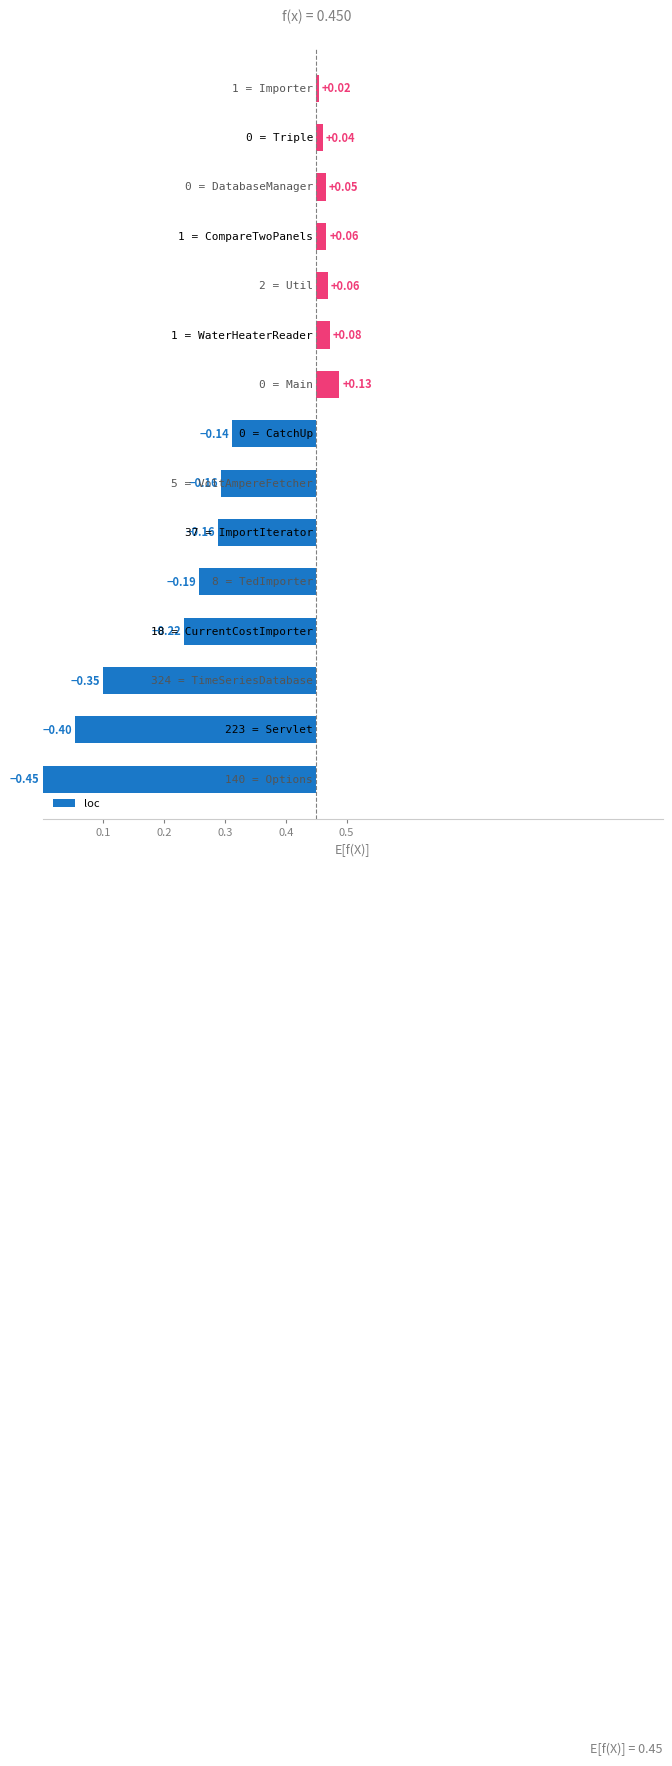

Does the chart contain any negative values?

Yes